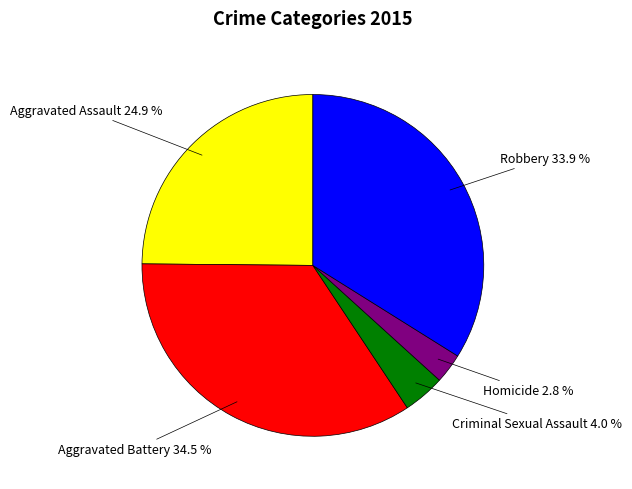

To the nearest percent, what is the average slice percentage?

20%